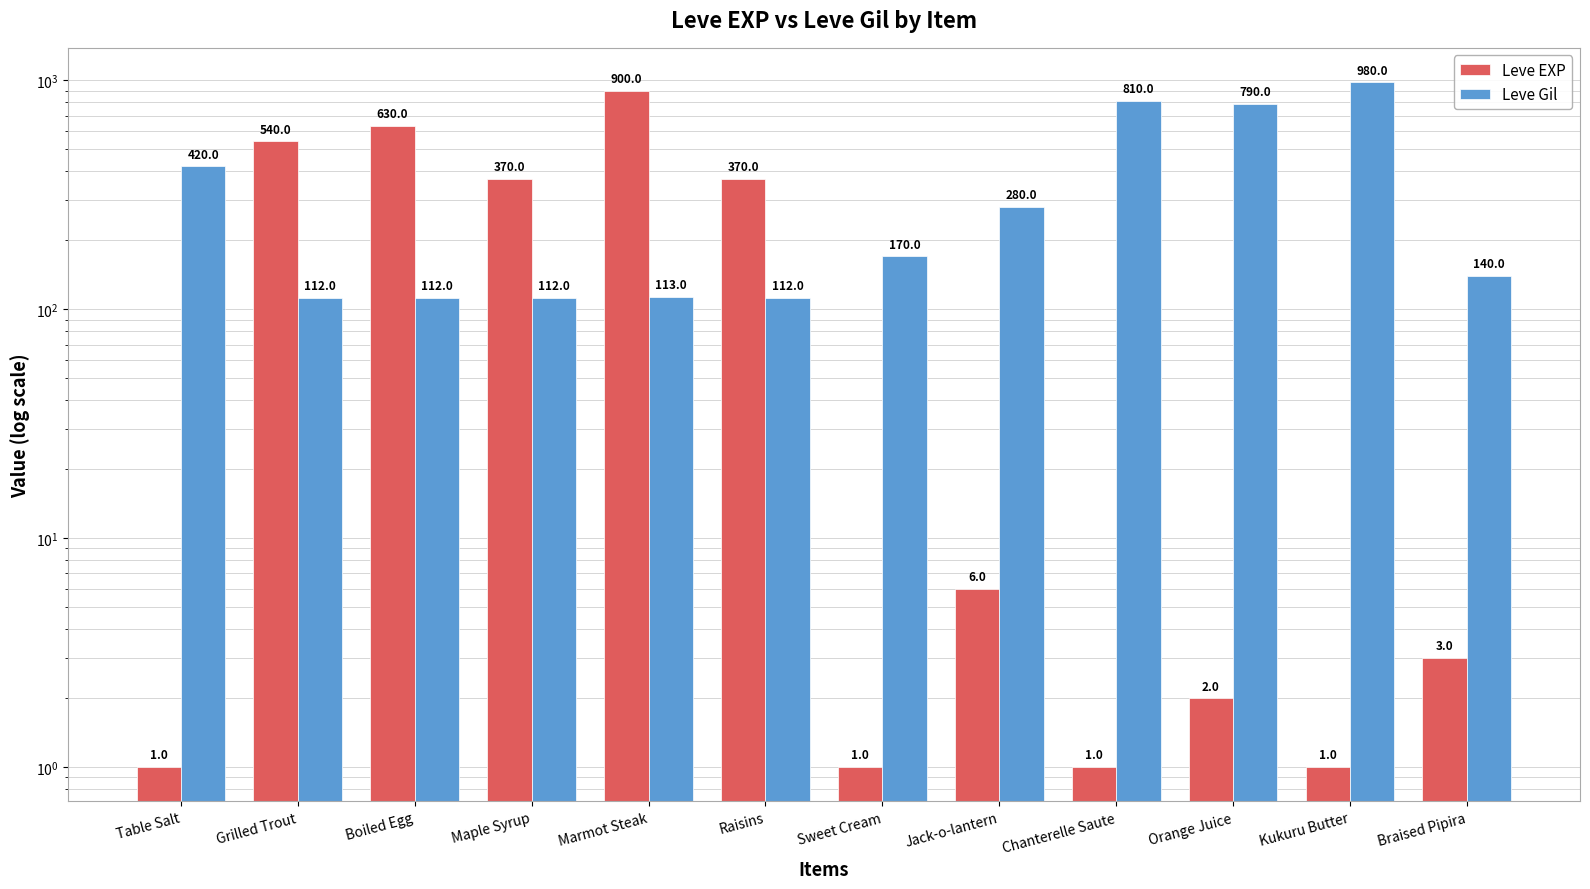

How many data points in Leve EXP are less than 6?

6